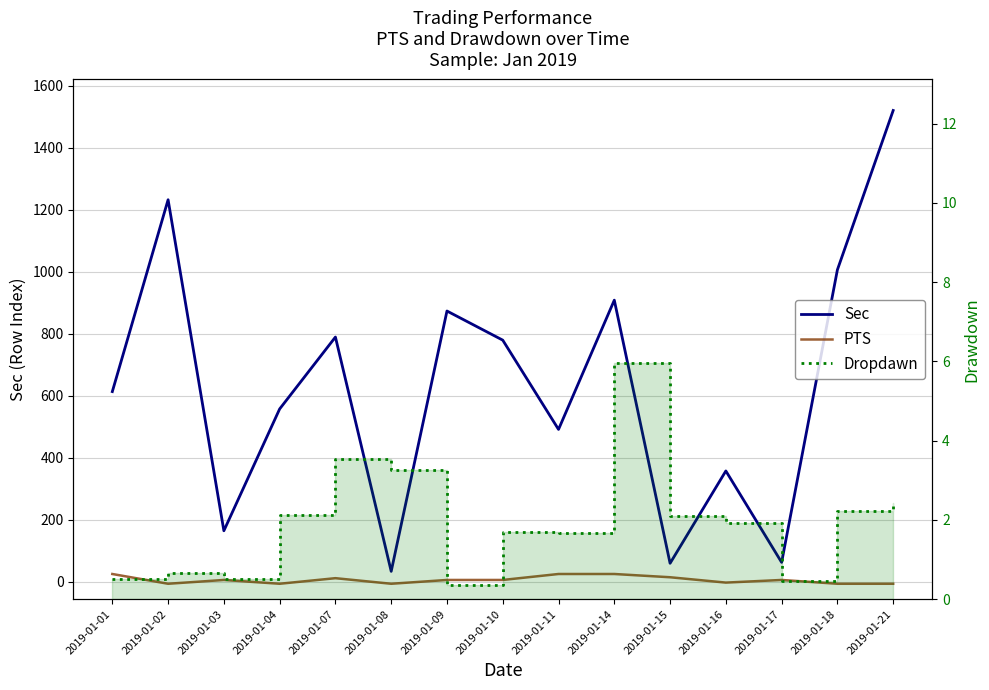

List the series in order of their peak value, highest first.

Sec, PTS, Dropdawn